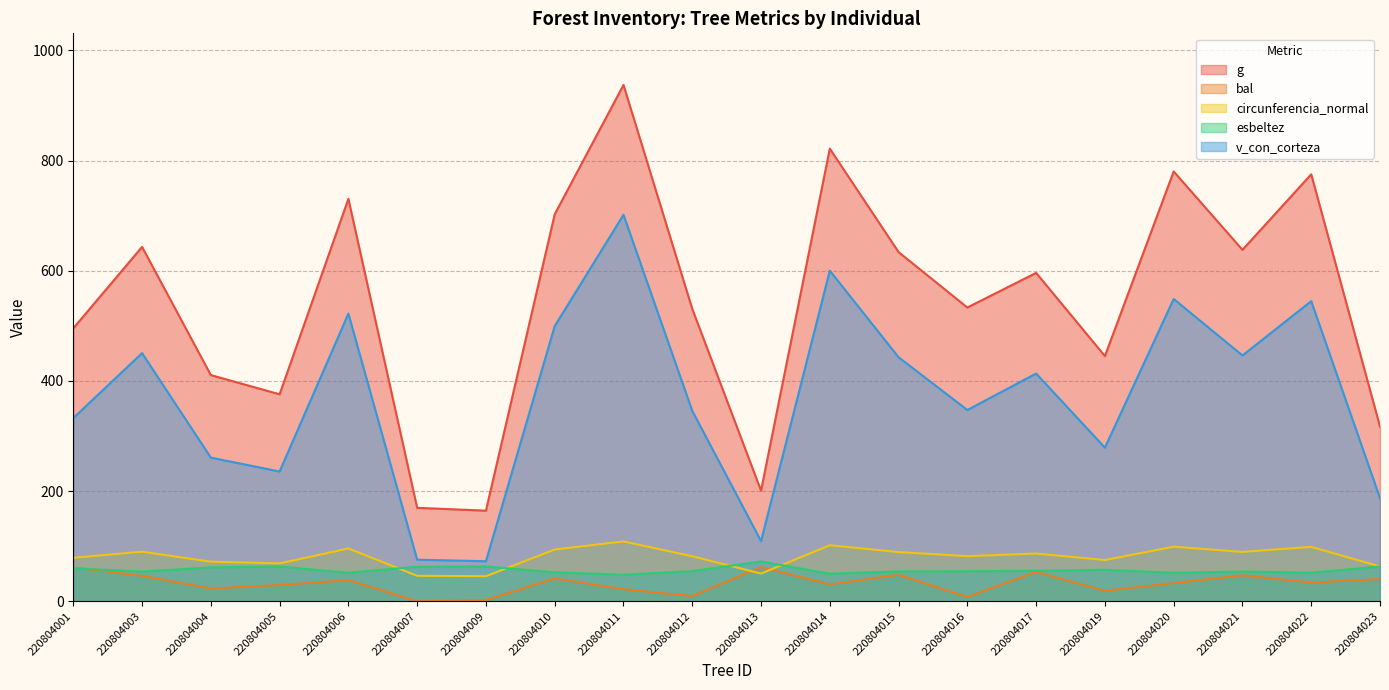

Reading left to right, transcribe all the data shown in this chart.

g: 220804001=495.4	220804003=643.3	220804004=410.5	220804005=375.7	220804006=730.4	220804007=169.6	220804009=164.4	220804010=702.5	220804011=937.2	220804012=530.7	220804013=200.7	220804014=821.7	220804015=633.8	220804016=533.2	220804017=596.1	220804019=445.1	220804020=780.2	220804021=637.9	220804022=775.1	220804023=317.0
bal: 220804001=61.3	220804003=46.1	220804004=23.2	220804005=29.4	220804006=38.2	220804007=0.0	220804009=2.2	220804010=41.3	220804011=21.8	220804012=9.5	220804013=62.0	220804014=30.6	220804015=48.0	220804016=7.8	220804017=53.2	220804019=19.0	220804020=32.9	220804021=47.1	220804022=34.0	220804023=40.3
circunferencia_normal: 220804001=78.9	220804003=89.9	220804004=71.8	220804005=68.7	220804006=95.8	220804007=46.2	220804009=45.5	220804010=94.0	220804011=108.5	220804012=81.7	220804013=50.2	220804014=101.6	220804015=89.2	220804016=81.9	220804017=86.5	220804019=74.8	220804020=99.0	220804021=89.5	220804022=98.7	220804023=63.1
esbeltez: 220804001=59.9	220804003=53.8	220804004=61.5	220804005=63.1	220804006=51.8	220804007=62.7	220804009=63.2	220804010=52.5	220804011=48.2	220804012=54.6	220804013=72.2	220804014=50.0	220804015=54.1	220804016=54.5	220804017=55.3	220804019=57.0	220804020=51.6	220804021=54.0	220804022=51.7	220804023=63.1
v_con_corteza: 220804001=332.5	220804003=450.4	220804004=260.7	220804005=235.5	220804006=522.1	220804007=75.4	220804009=72.6	220804010=499.5	220804011=701.6	220804012=345.7	220804013=109.2	220804014=600.1	220804015=442.9	220804016=347.2	220804017=413.3	220804019=278.8	220804020=548.7	220804021=446.2	220804022=544.8	220804023=187.1